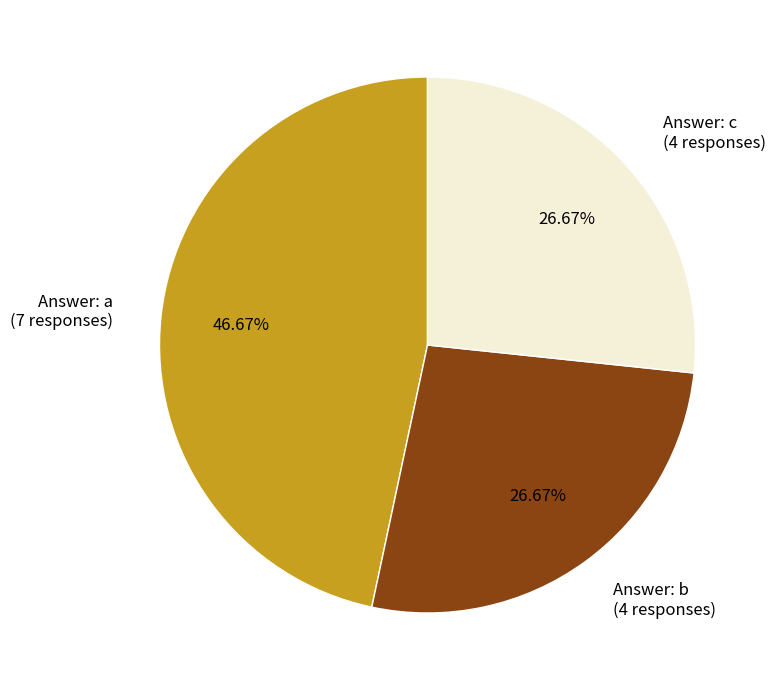

How many slices are in this pie chart?

3